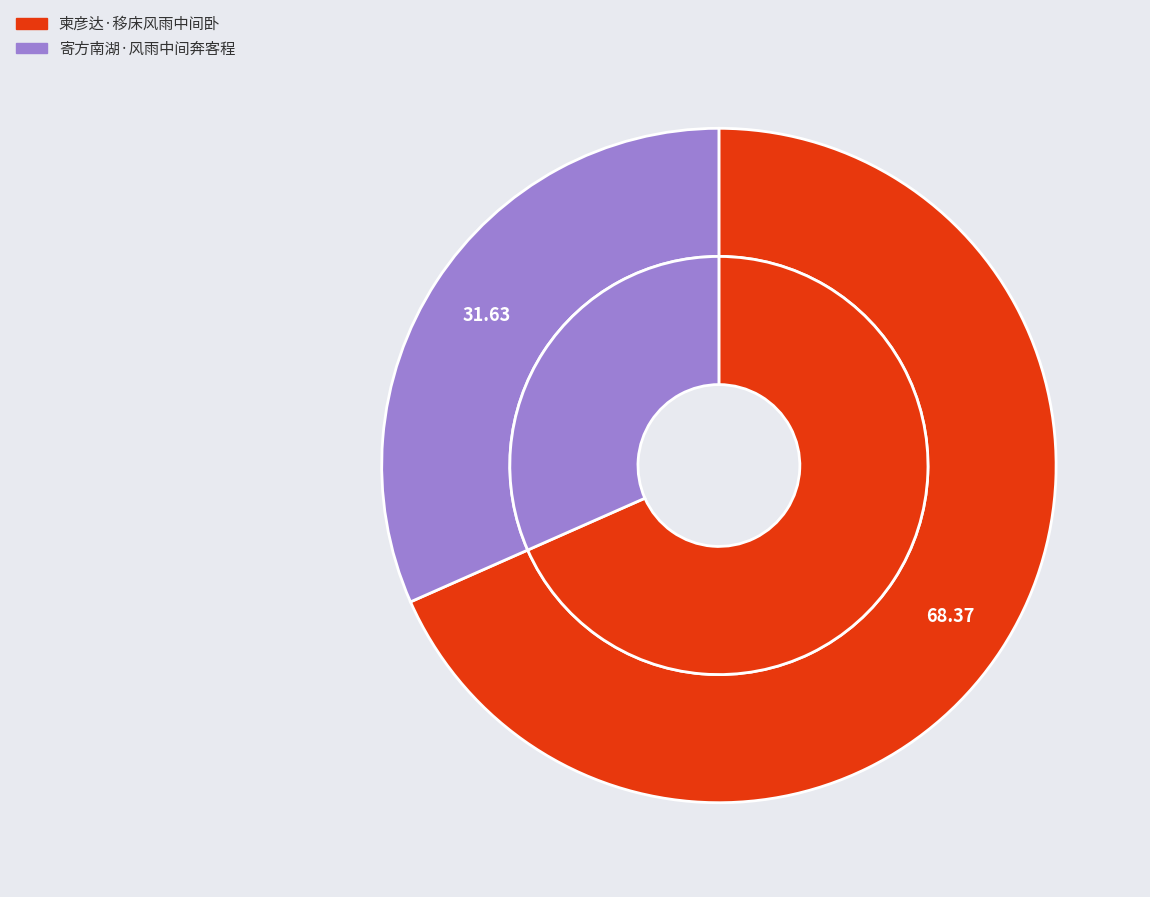

What percentage is NOT represented by 柬彦达·移床风雨中间卧?

31.6%